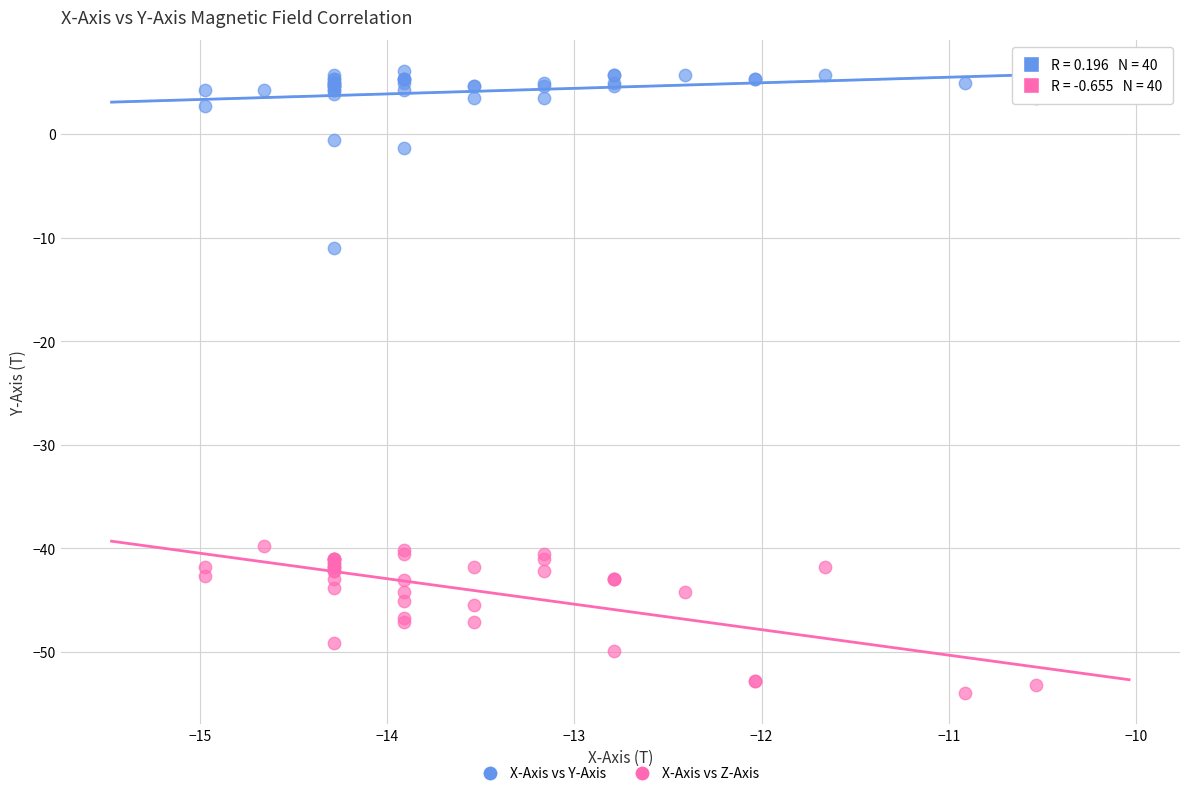

Across all series, what Y value is closest to -23?

-11.0